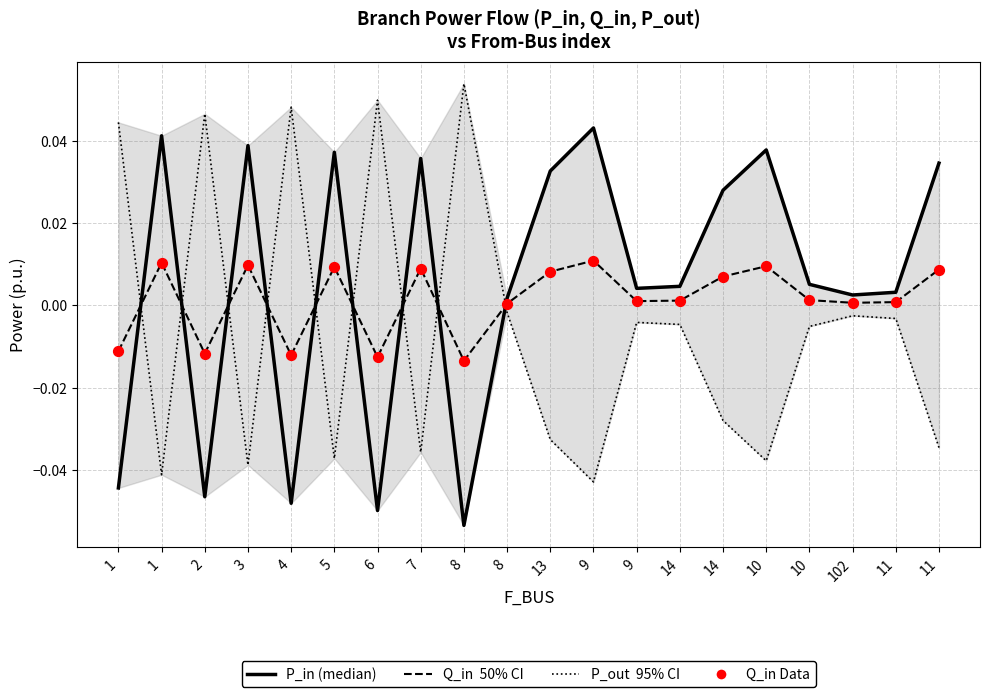

At which category is the sum across all series the highest?

9